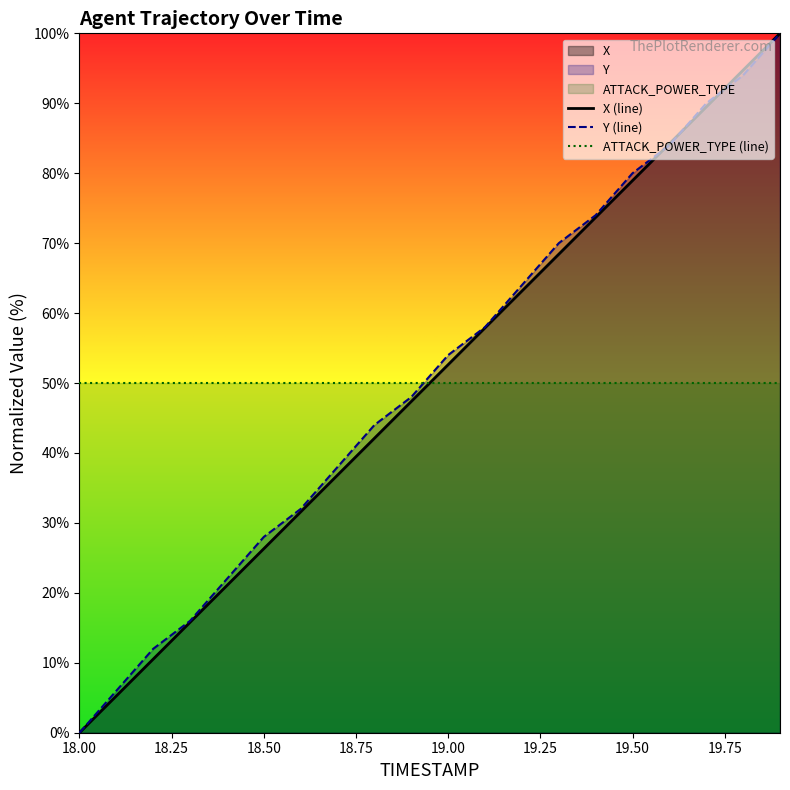

At which category does the chart reach its minimum across all series?

18.00